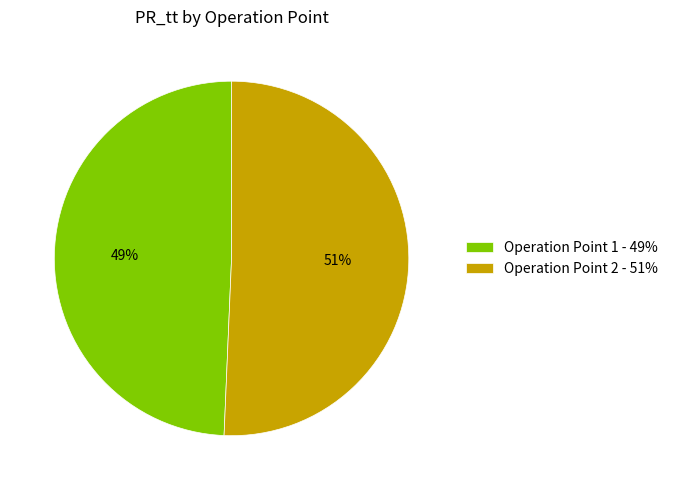

What percentage is the Operation Point 2 slice, to the nearest percent?

51%